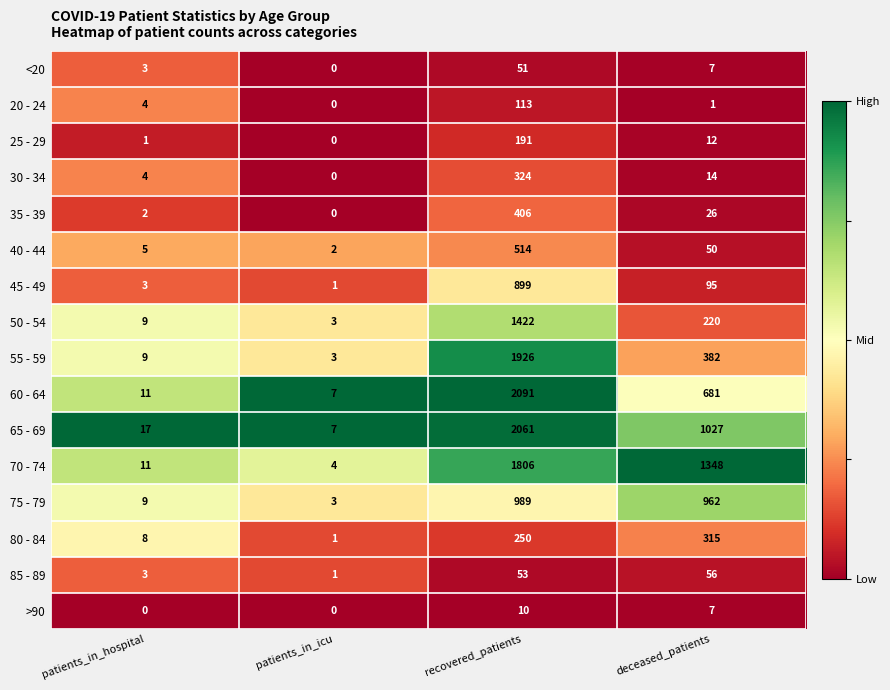

List the series in order of their peak value, highest first.

60 - 64, 65 - 69, 55 - 59, 70 - 74, 50 - 54, 75 - 79, 45 - 49, 40 - 44, 35 - 39, 30 - 34, 80 - 84, 25 - 29, 20 - 24, 85 - 89, <20, >90